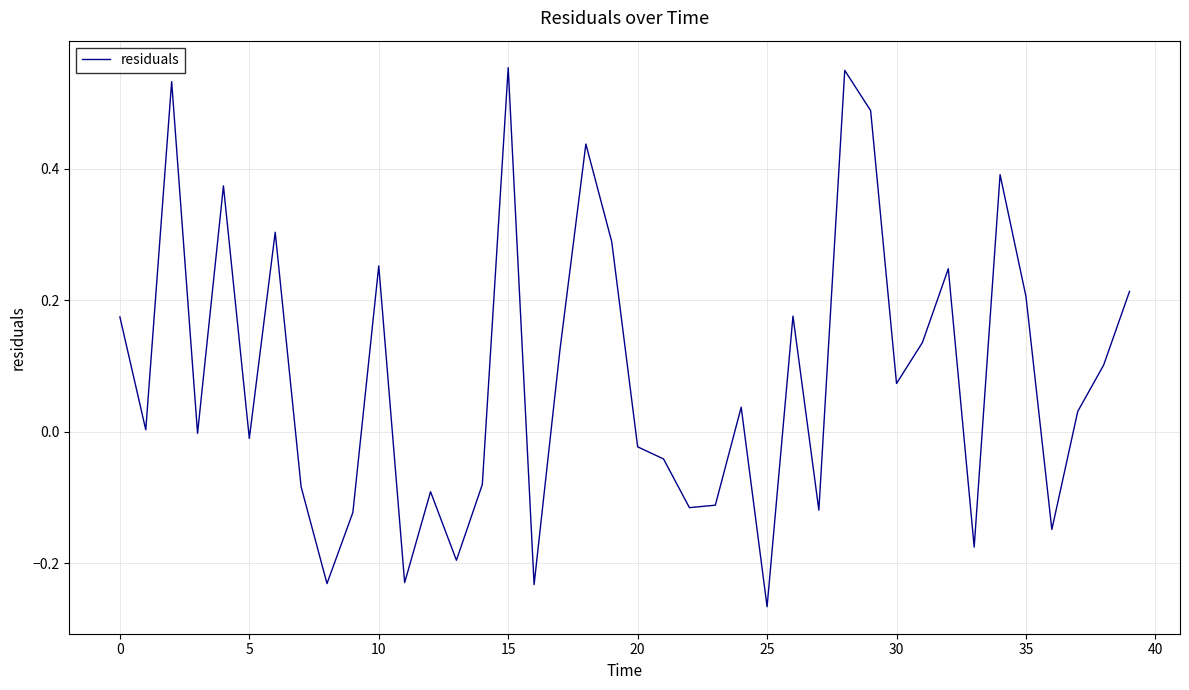

What is the difference between the maximum and minimum values?

0.8